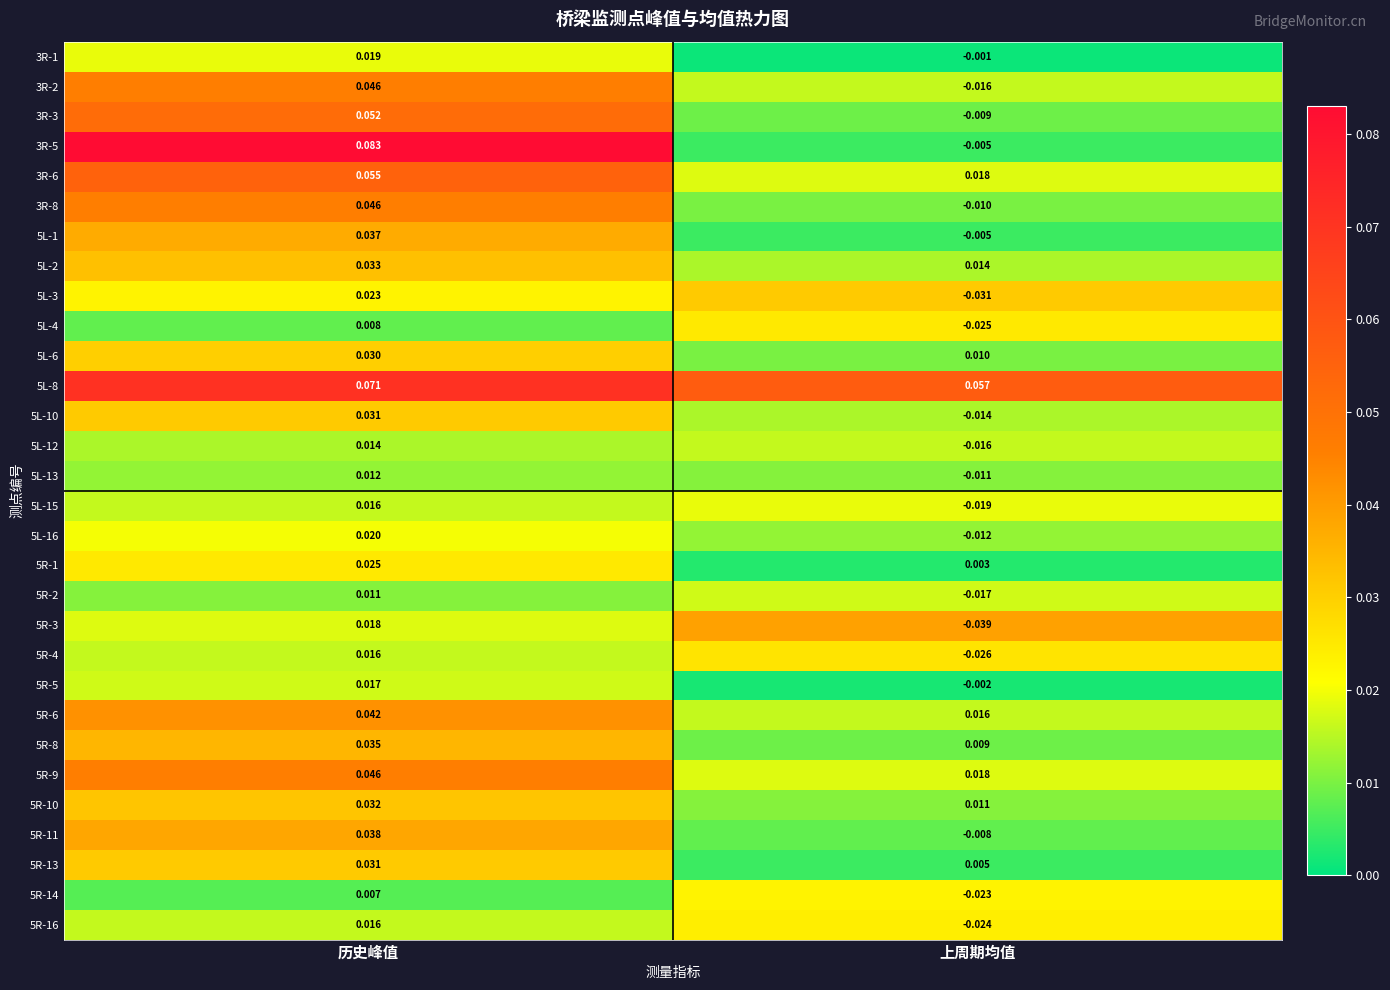

List the labels in order of 5R-16 value, smallest first.

上周期均值, 历史峰值